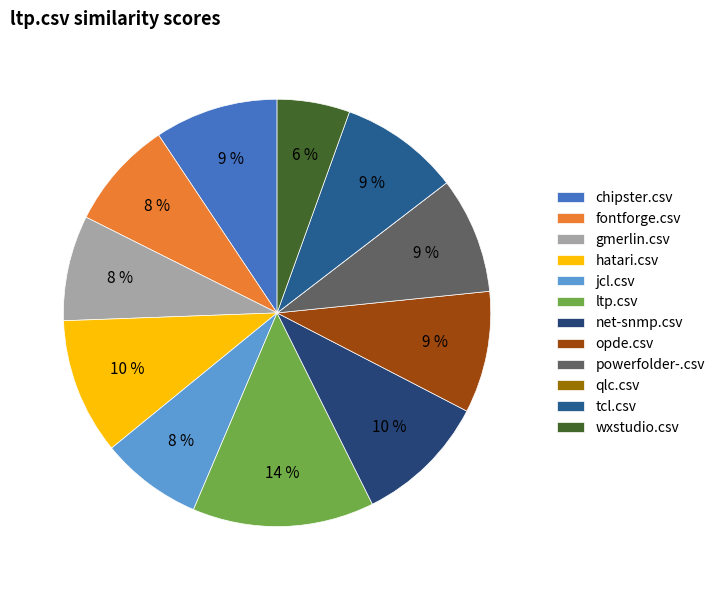

Rank the categories by value from highest to lowest.

ltp.csv, hatari.csv, net-snmp.csv, chipster.csv, opde.csv, tcl.csv, powerfolder-.csv, fontforge.csv, gmerlin.csv, jcl.csv, wxstudio.csv, qlc.csv